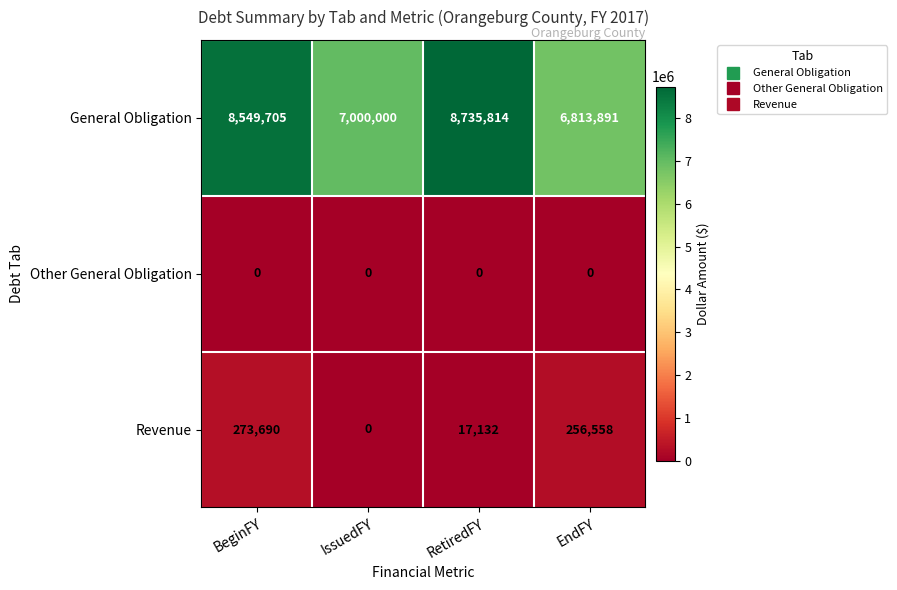

Which series has the largest total across all categories?

General Obligation